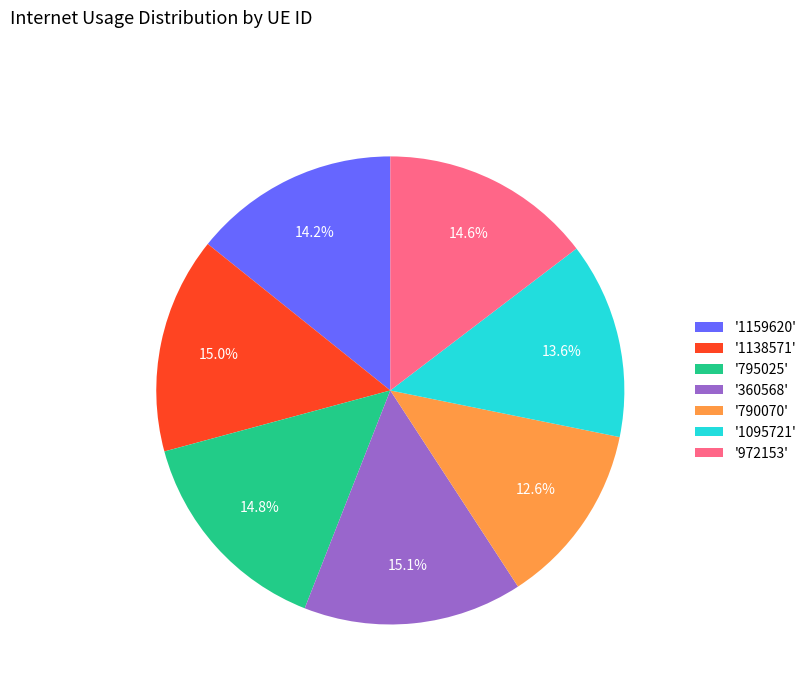

Between '795025' and '1159620', which is larger?

'795025'